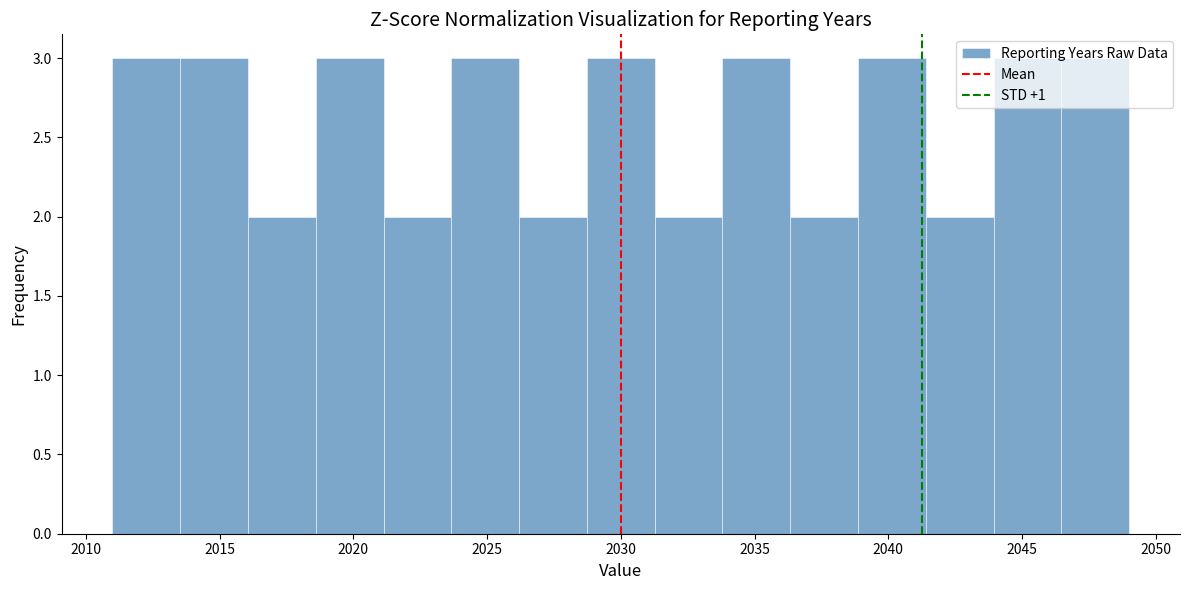

Reading left to right, list every bar in this chart as the range it spans on the x-axis followed by its height. Neither the bar edges nor the heights are printed on the chart, so give them approximately, as read against the axes.

2011.0 to 2013.5: 3
2013.5 to 2016.0: 3
2016.0 to 2018.5: 2
2018.5 to 2021.0: 3
2021.0 to 2023.5: 2
2023.5 to 2026.0: 3
2026.0 to 2028.5: 2
2028.5 to 2031.5: 3
2031.5 to 2034.0: 2
2034.0 to 2036.5: 3
2036.5 to 2039.0: 2
2039.0 to 2041.5: 3
2041.5 to 2044.0: 2
2044.0 to 2046.5: 3
2046.5 to 2049.0: 3